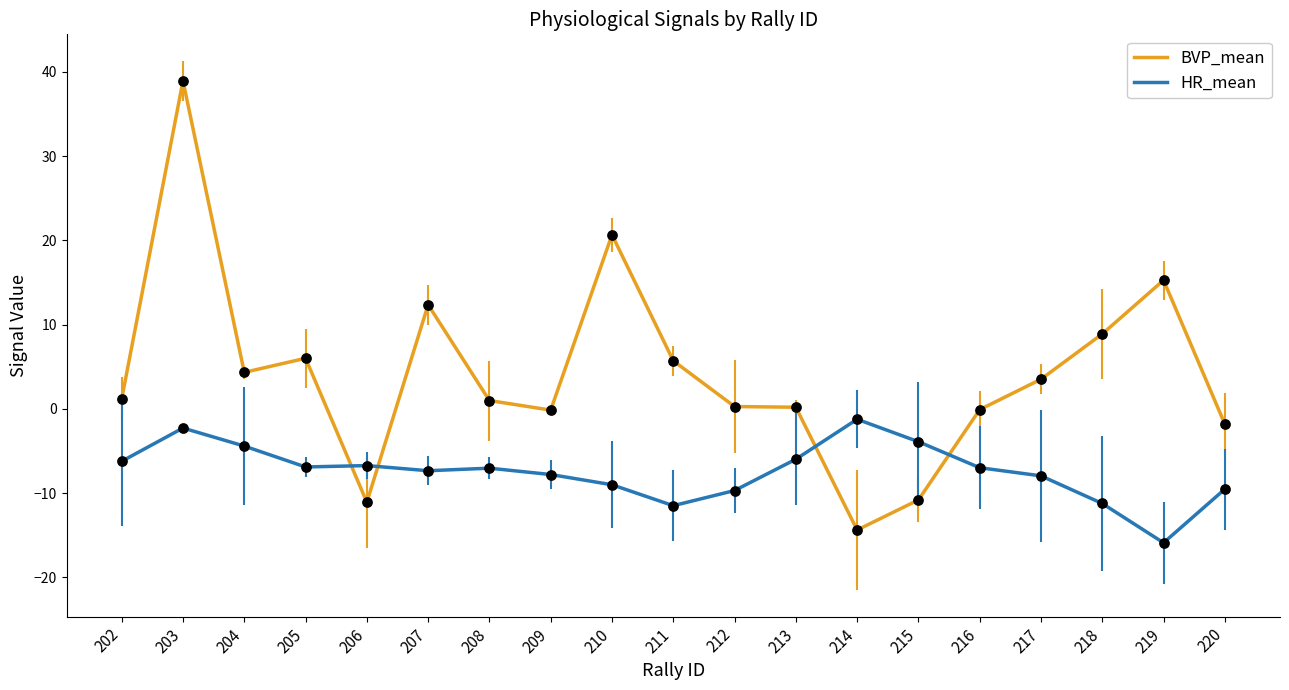

Between 210 and 212, which series saw the biggest shift?

BVP_mean